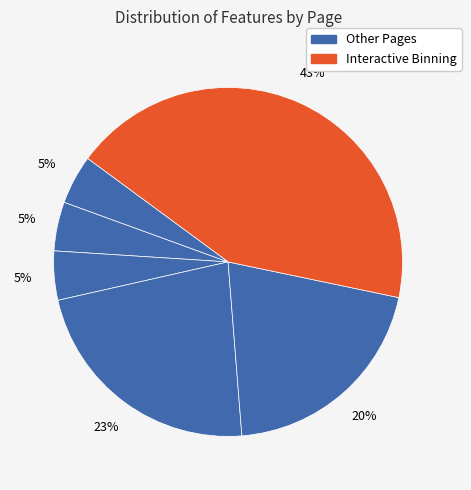

How many segments does this pie chart have?

6